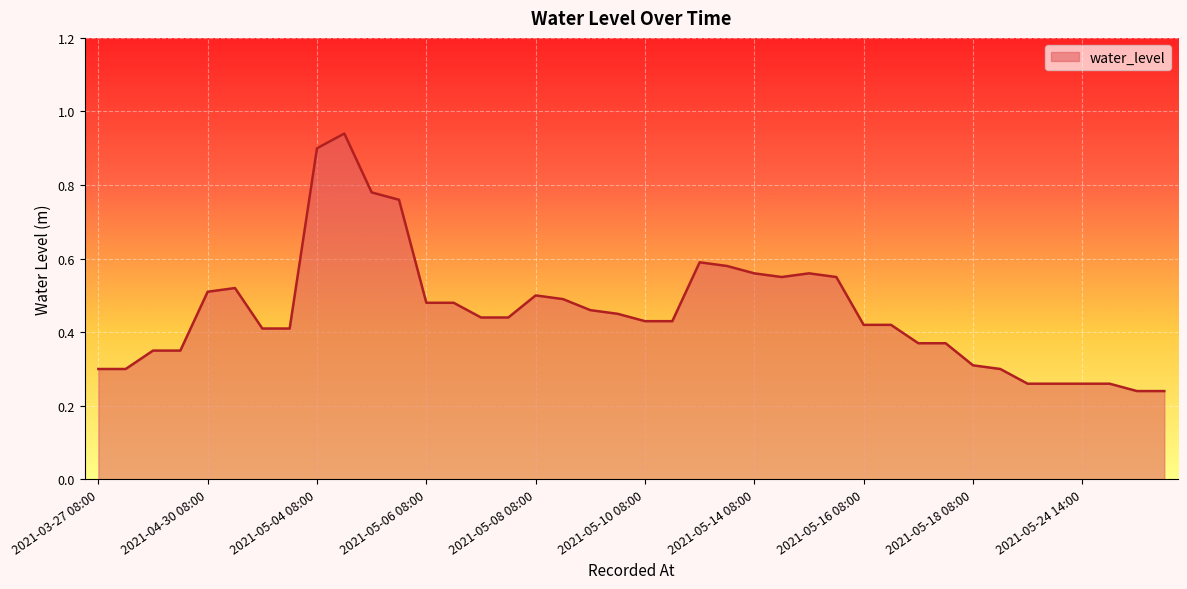

What is the difference between the maximum and minimum values?

0.7